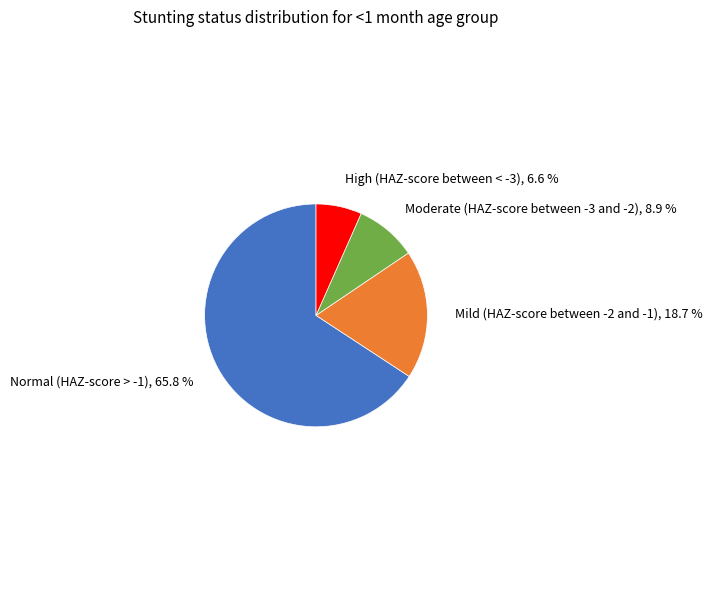

To the nearest percent, what portion does Mild (HAZ-score between -2 and -1) represent?

19%